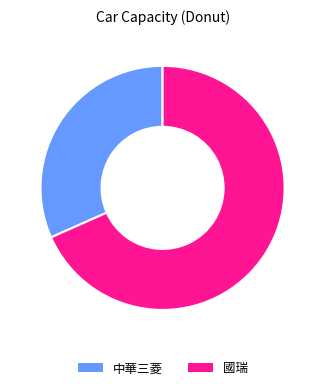

Which slice represents more than half of the pie?

國瑞